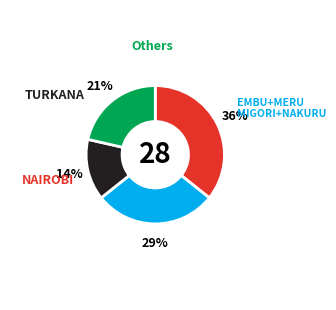

Is there any slice that represents more than half of the pie?

No